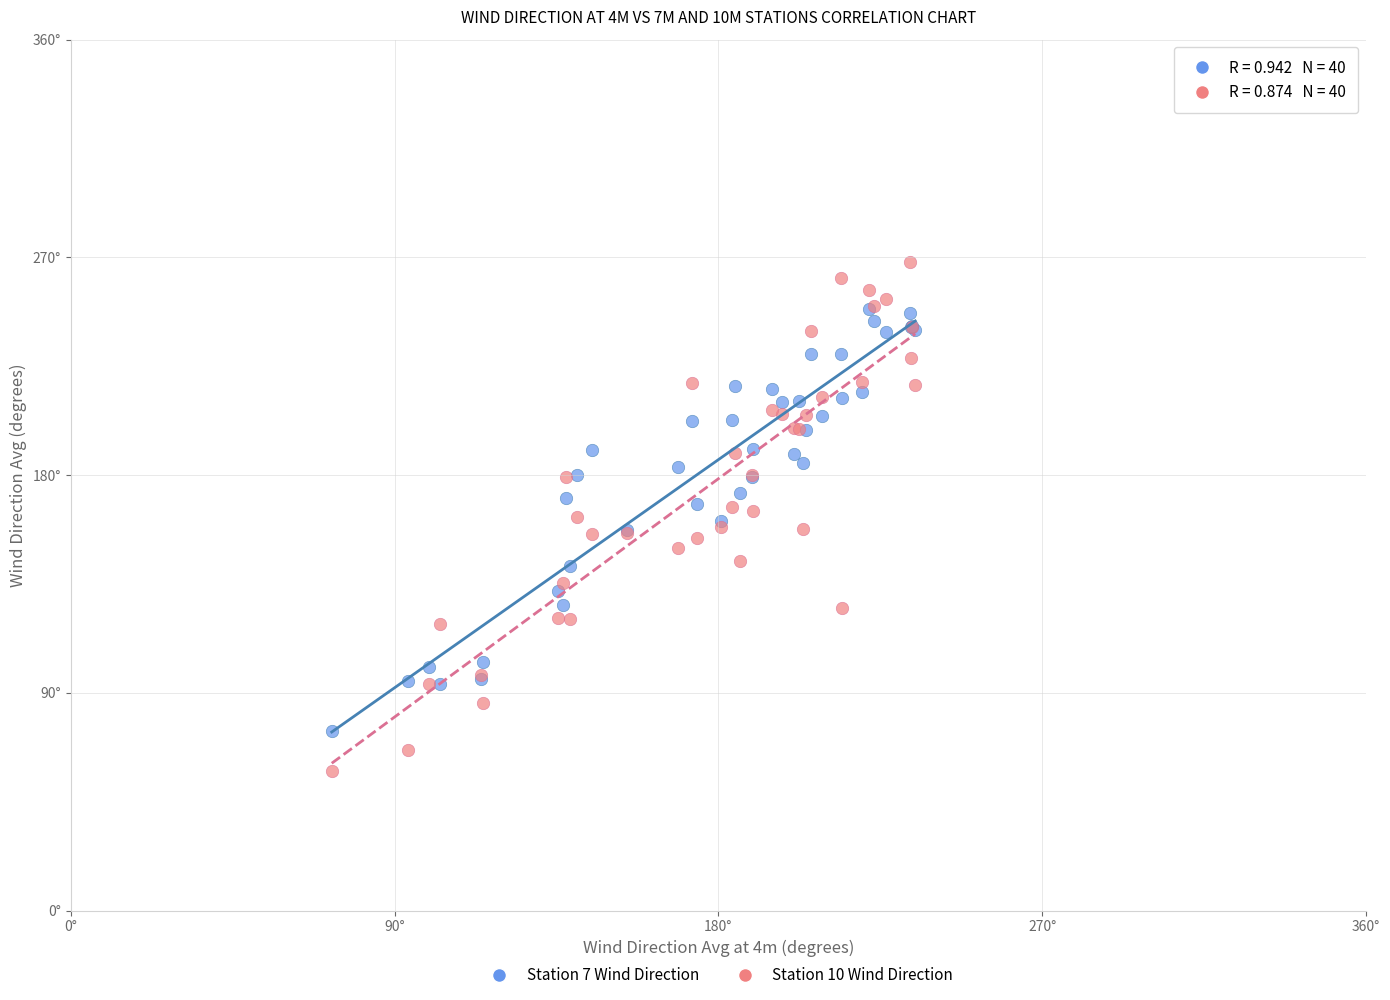

What are all the series names shown in the legend?

Station 7 Wind Direction, Station 10 Wind Direction